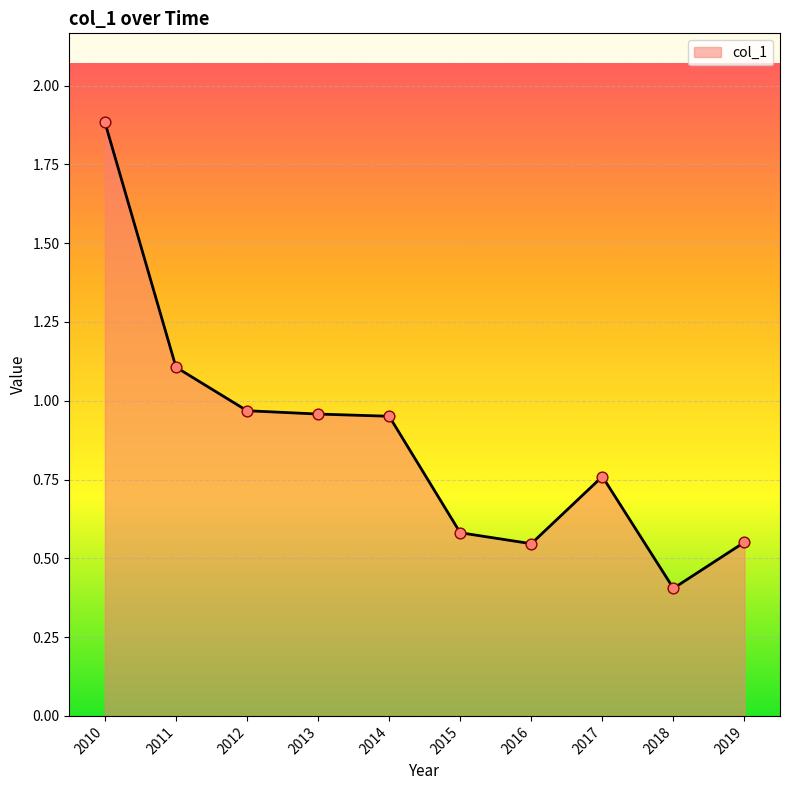

Which has a higher value, 2016 or 2010?

2010